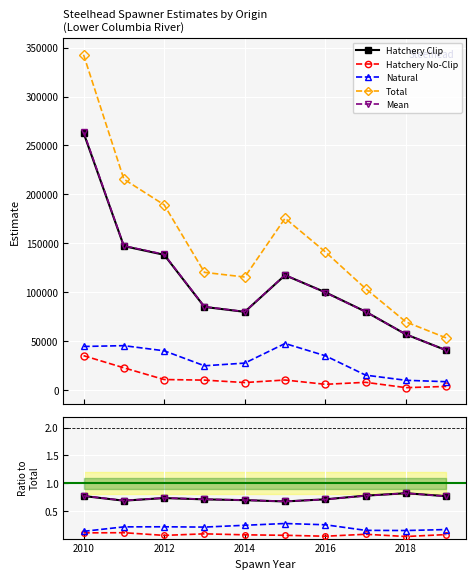

How many distinct data groups are displayed?

5